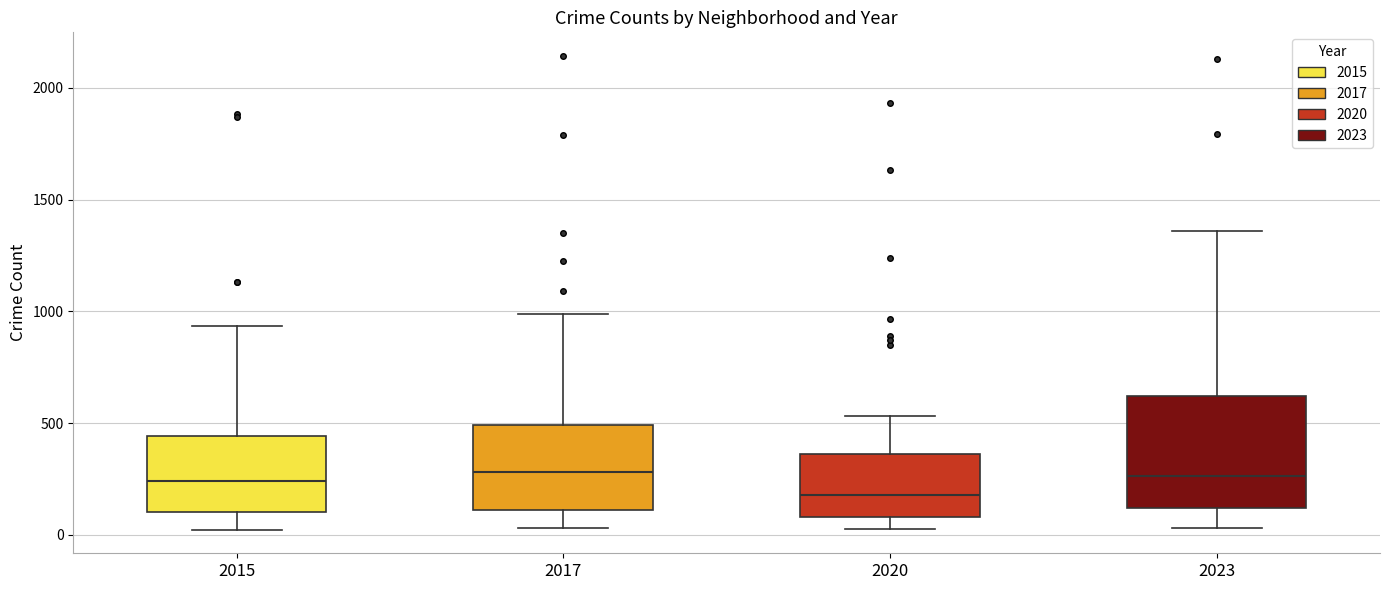

Reading left to right, transcribe this box plot: for each box, give where its median line is, the range the box spans, and where its two whiskers end, as read against the y-axis. The values are not printed on the chart, so give them approximately, as read against the axis.

2015: median 250, box 100 to 450, whiskers 0 to 950
2017: median 300, box 100 to 500, whiskers 50 to 1000
2020: median 200, box 100 to 350, whiskers 50 to 550
2023: median 250, box 100 to 600, whiskers 50 to 1350